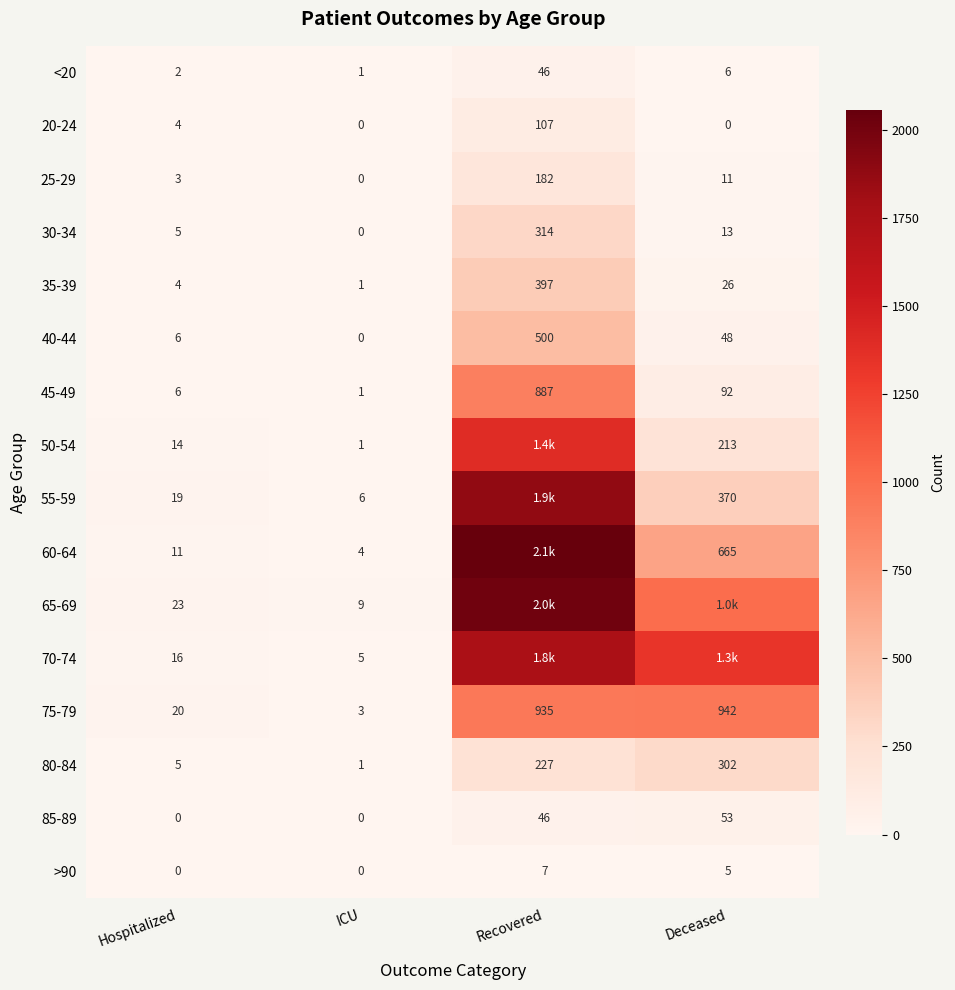

Rank the categories by <20 value from lowest to highest.

ICU, Hospitalized, Deceased, Recovered